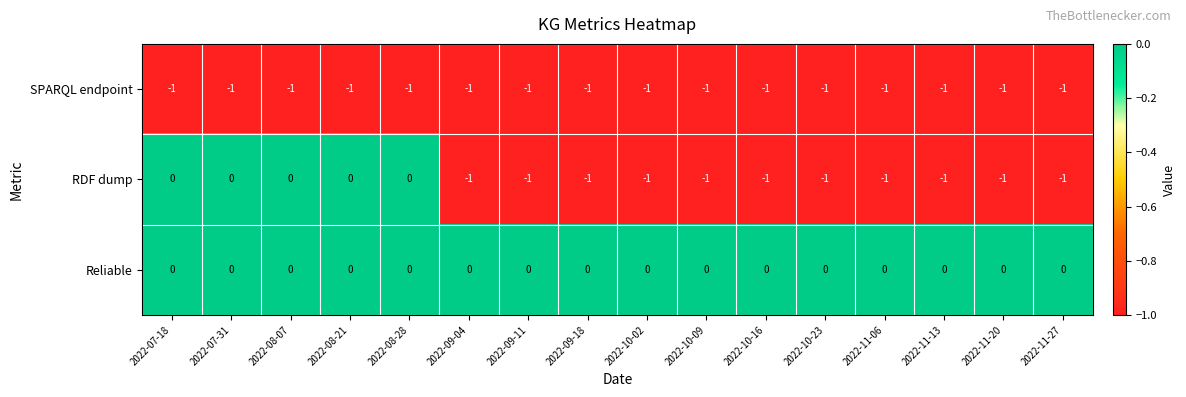

List the series in order of their overall mean, highest first.

Reliable, RDF dump, SPARQL endpoint